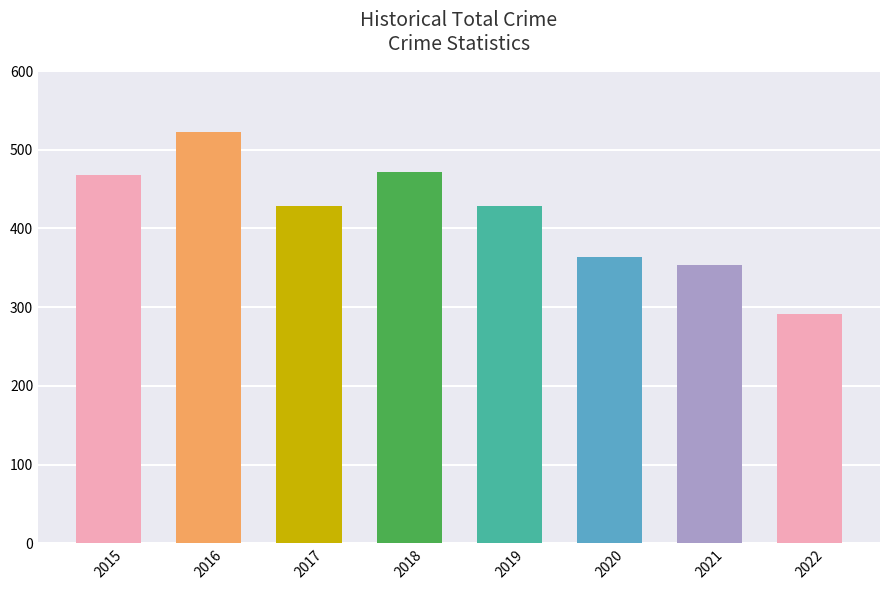

Between 2017 and 2018, which is larger?

2018